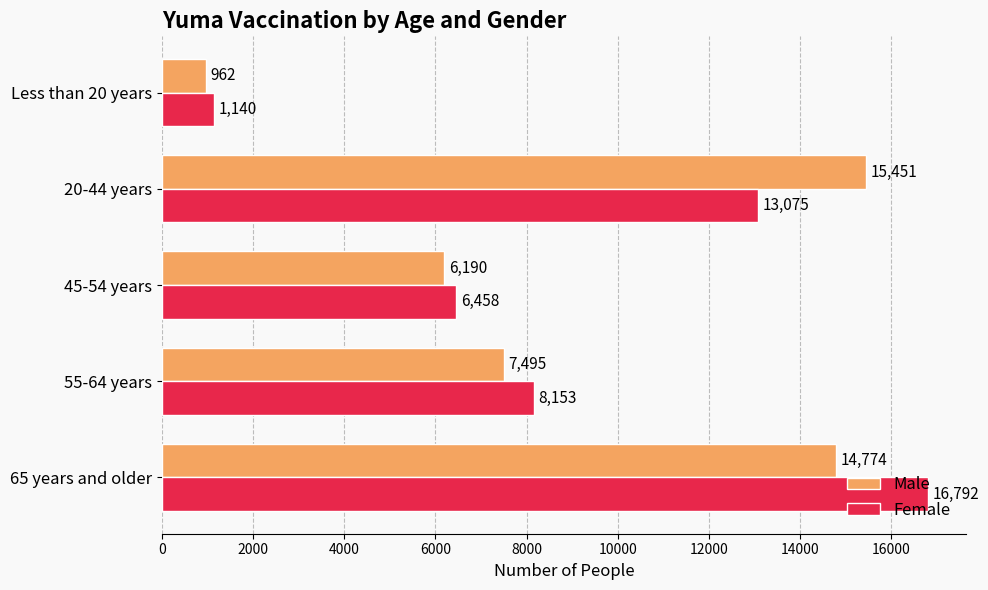

What are all the series names shown in the legend?

Male, Female